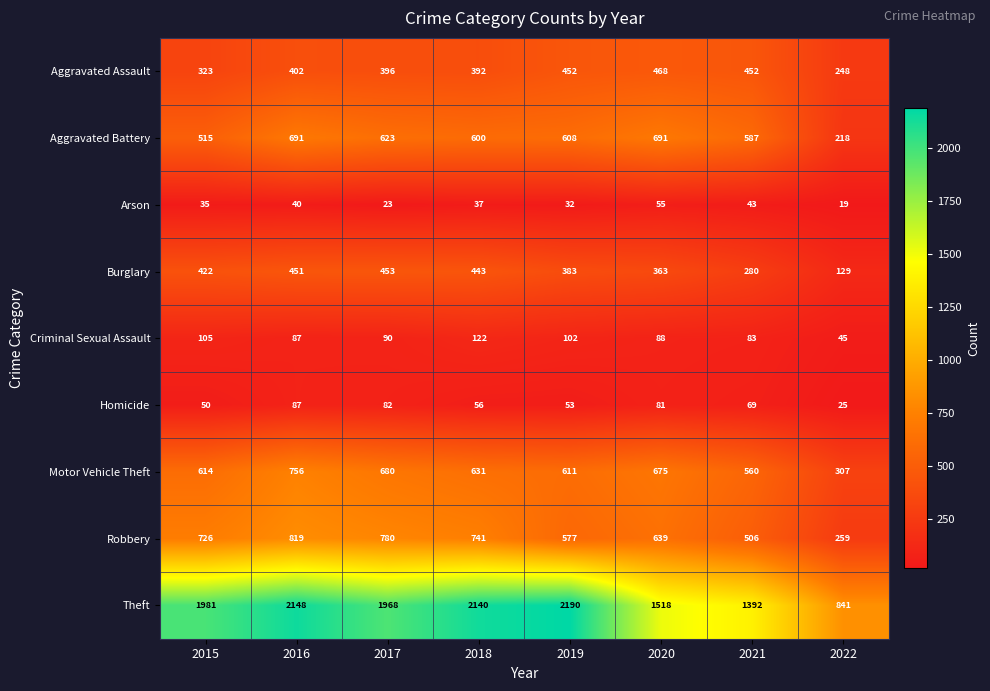

What is the difference between the Arson values at 2017 and 2020?

32